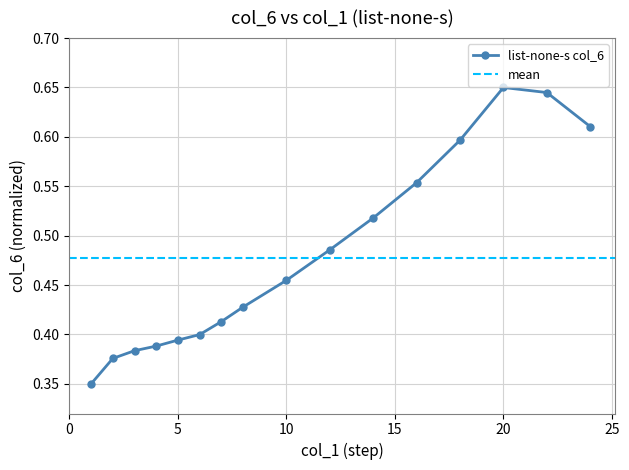

How many lines are shown in the chart?

1